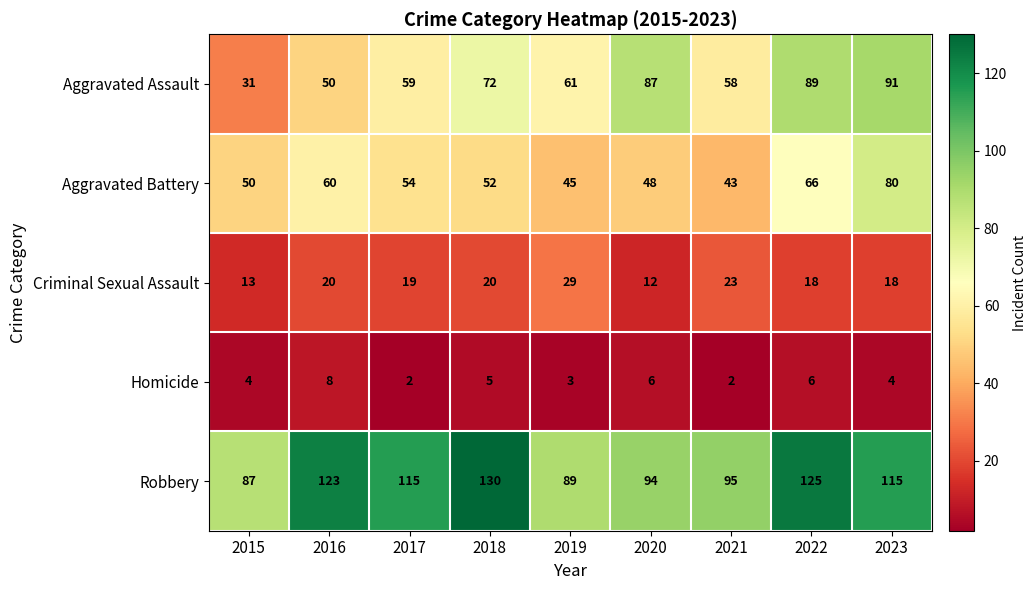

What is the minimum value for Aggravated Assault?

31